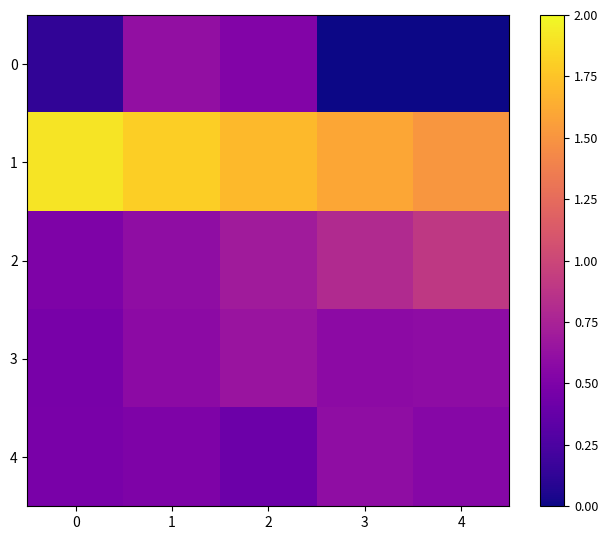

What is the total value across all series at 2?

4.0